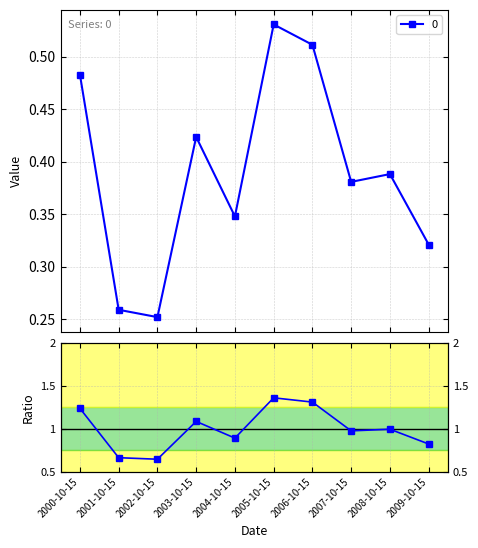

Is this an area chart (filled region under the line)?

No